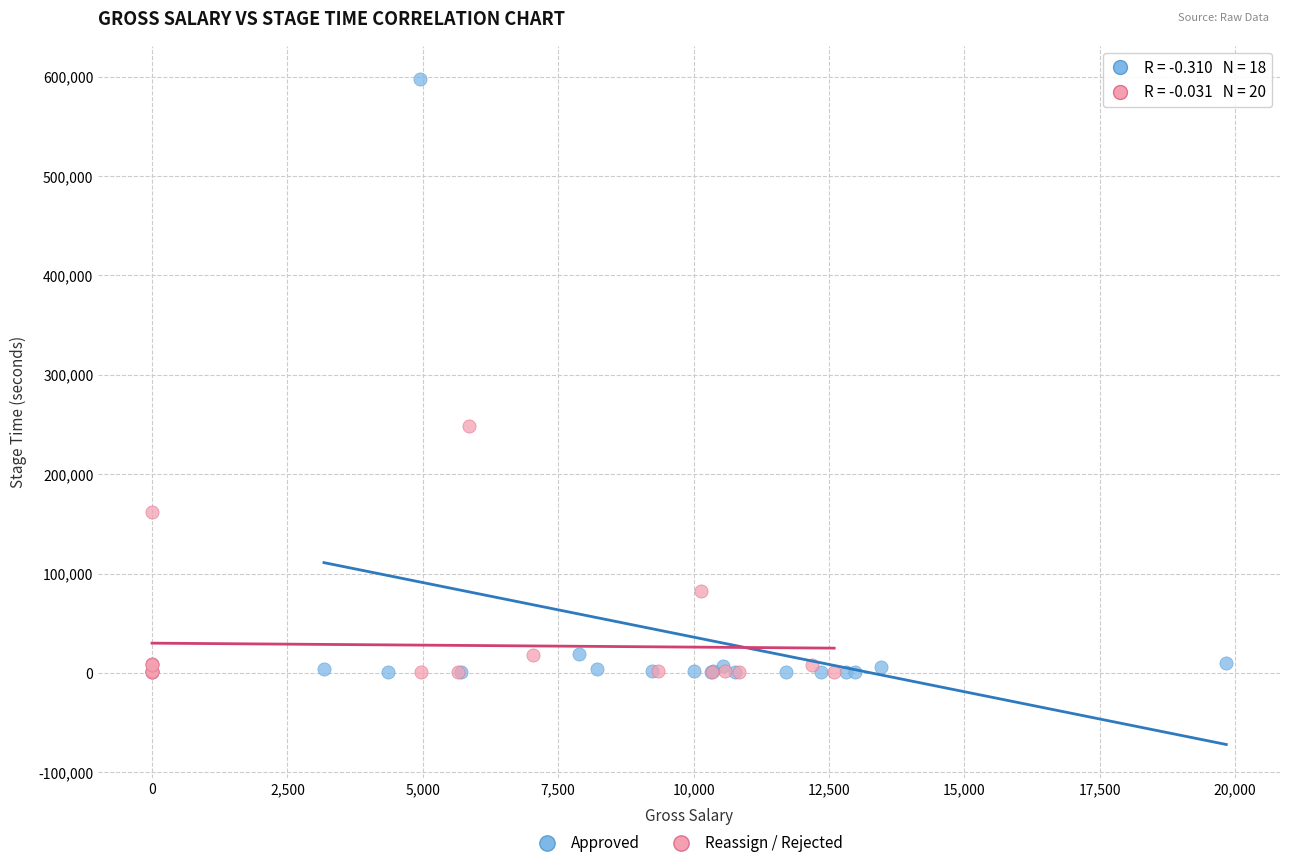

What are all the series names shown in the legend?

Approved, Reassign / Rejected